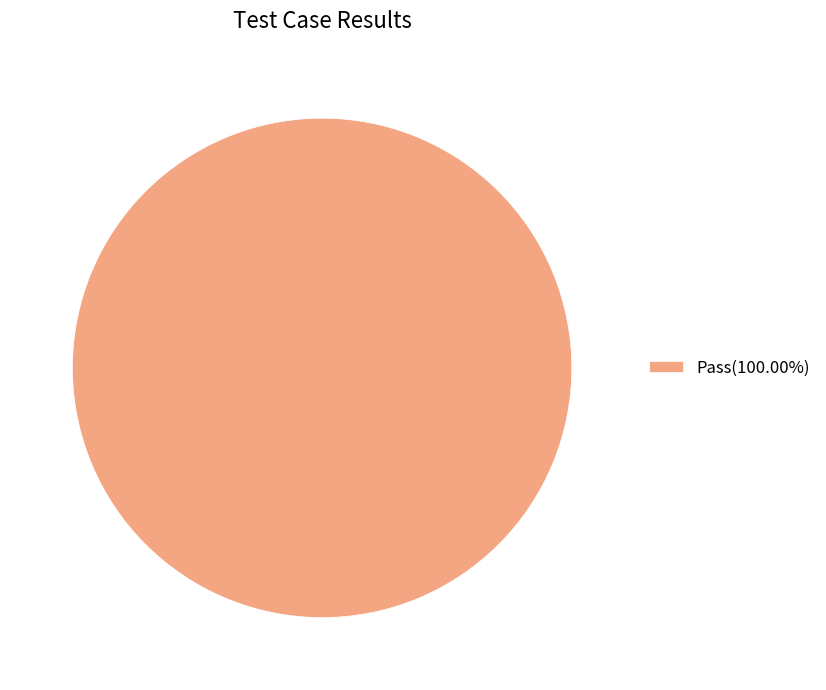

How many slices are in this pie chart?

1